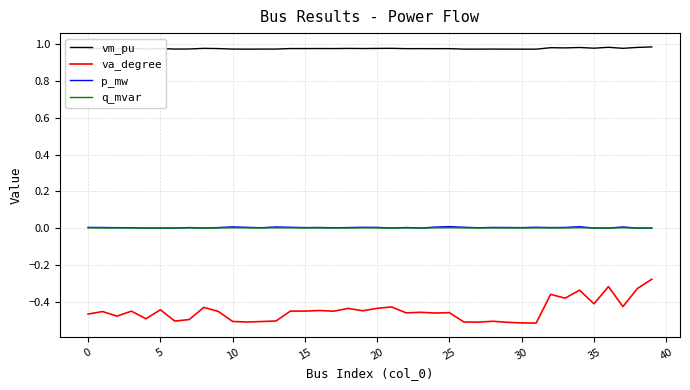

Which series has the largest total across all categories?

vm_pu